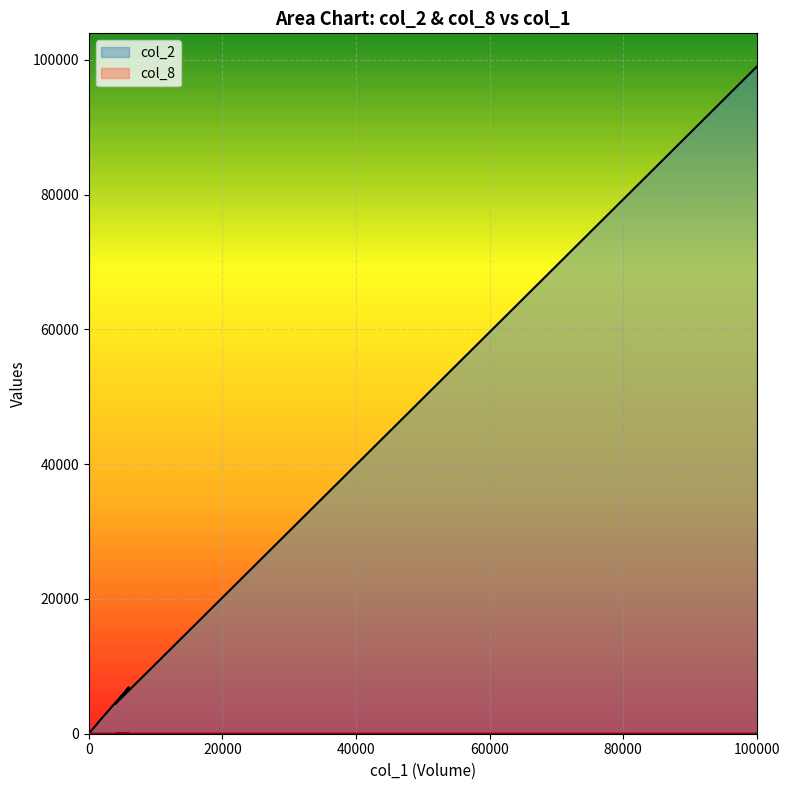

How many interior local peaks does the col_8 series have?

1